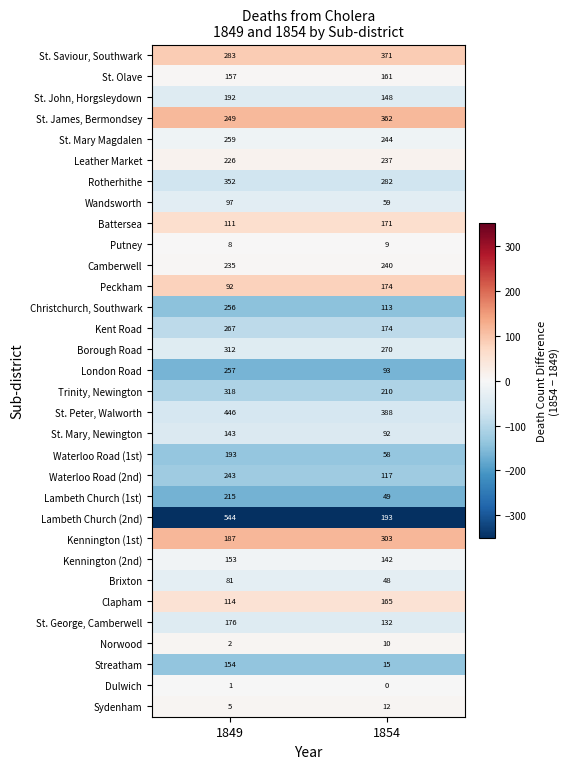

What is the total value across all series at 1854?

5042